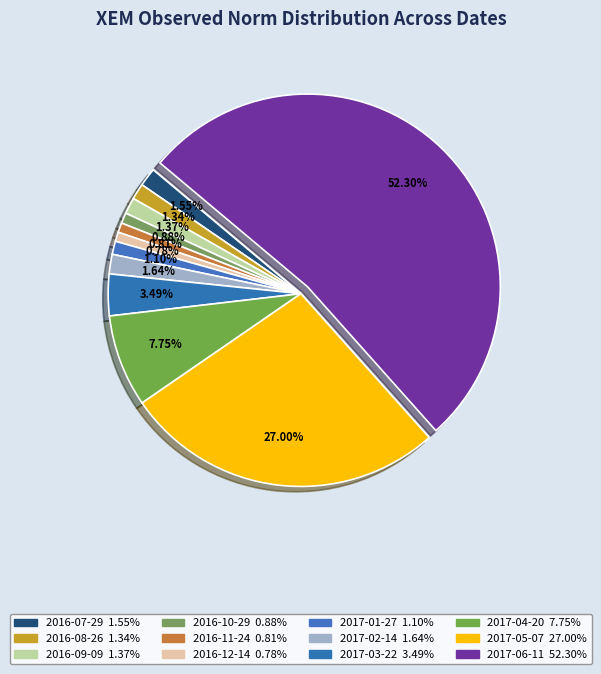

Do 2017-04-20 and 2017-03-22 together represent more than half of the pie?

No